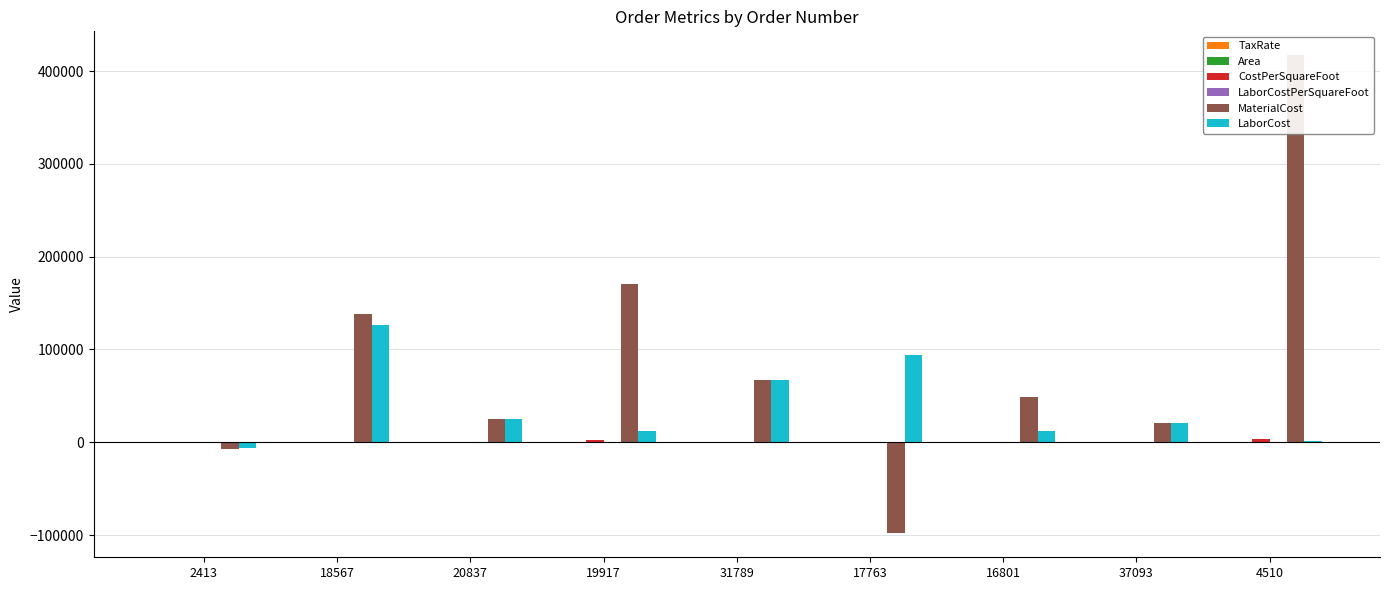

How many values in the TaxRate series exceed 17?

5